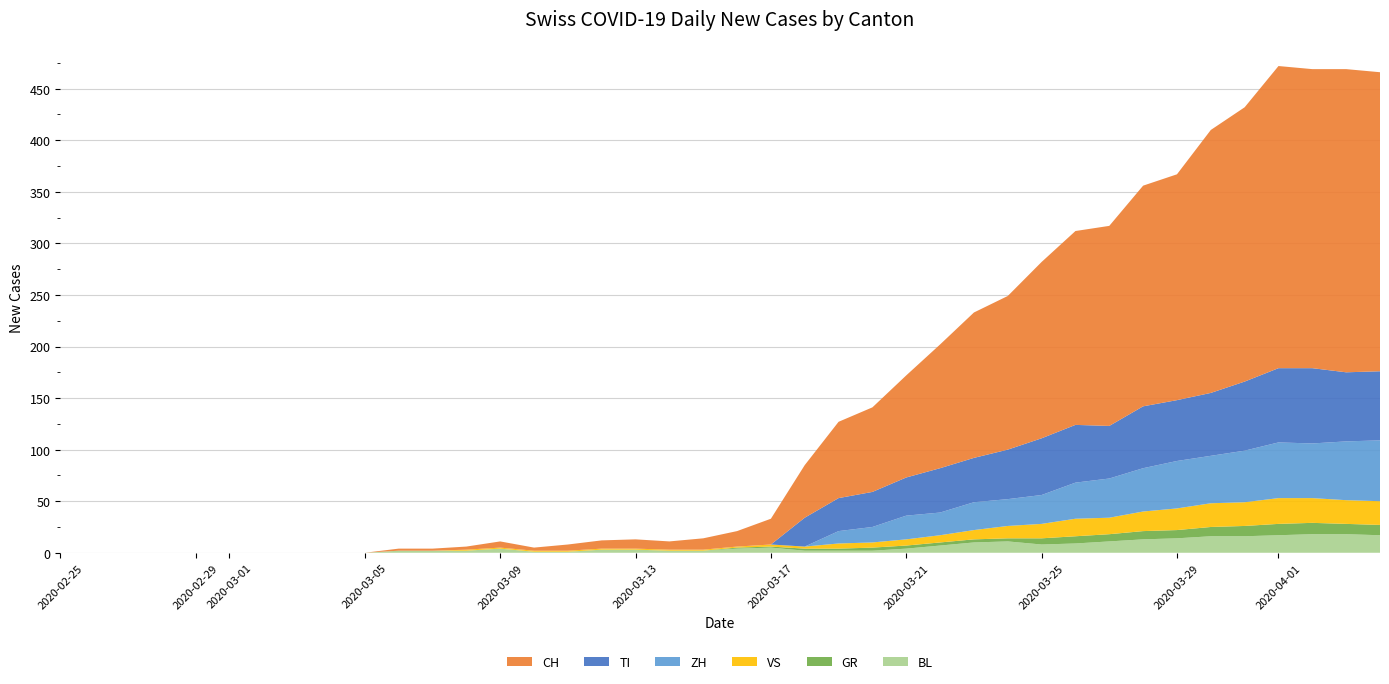

Reading right to left, extract all data points from this chart.

CH: 290	294	290	293	266	255	219	214	194	188	171	149	141	120	99	82	74	51	25	15	11	8	9	8	6	3	6	3	2	2	0	0	0	0	0	0	0	0	0	0
TI: 67	67	73	72	67	61	59	60	51	56	55	48	43	43	37	34	32	28	0	0	0	0	0	0	0	0	0	0	0	0	0	0	0	0	0	0	0	0	0	0
GR: 10	10	11	11	10	9	8	8	7	7	6	3	3	3	3	3	2	2	1	1	0	0	0	0	0	0	0	0	0	0	0	0	0	0	0	0	0	0	0	0
VS: 23	23	24	25	23	23	21	19	16	17	14	12	9	7	6	5	5	2	2	1	1	1	1	1	1	1	1	1	0	0	0	0	0	0	0	0	0	0	0	0
BL: 17	18	18	17	16	16	14	13	11	9	8	11	10	7	4	2	2	2	5	4	2	2	3	3	1	1	4	2	2	2	0	0	0	0	0	0	0	0	0	0
ZH: 59	57	53	54	50	46	46	42	38	35	28	26	27	22	23	15	12	0	0	0	0	0	0	0	0	0	0	0	0	0	0	0	0	0	0	0	0	0	0	0